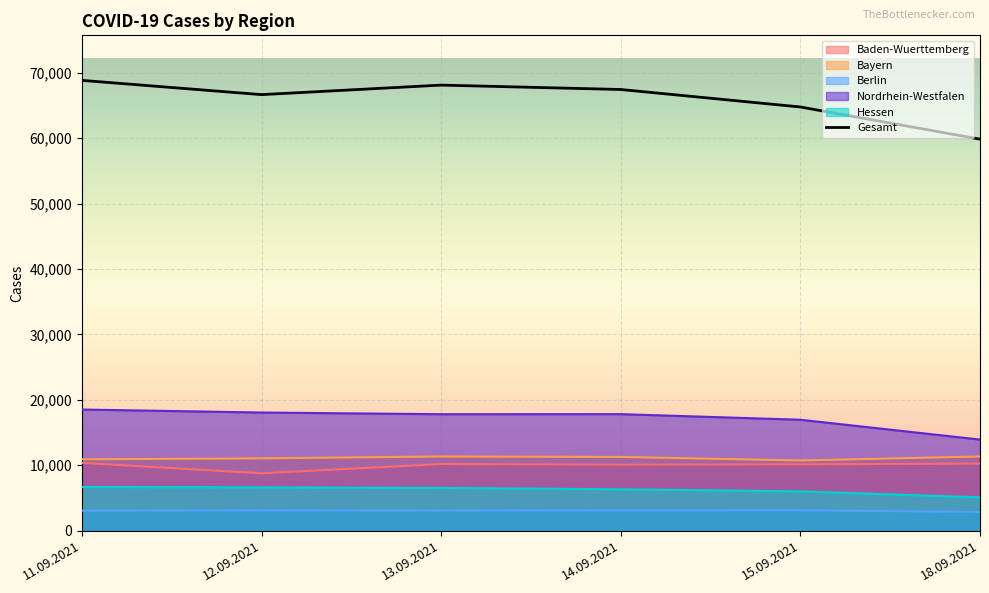

How many lines are shown in the chart?

6